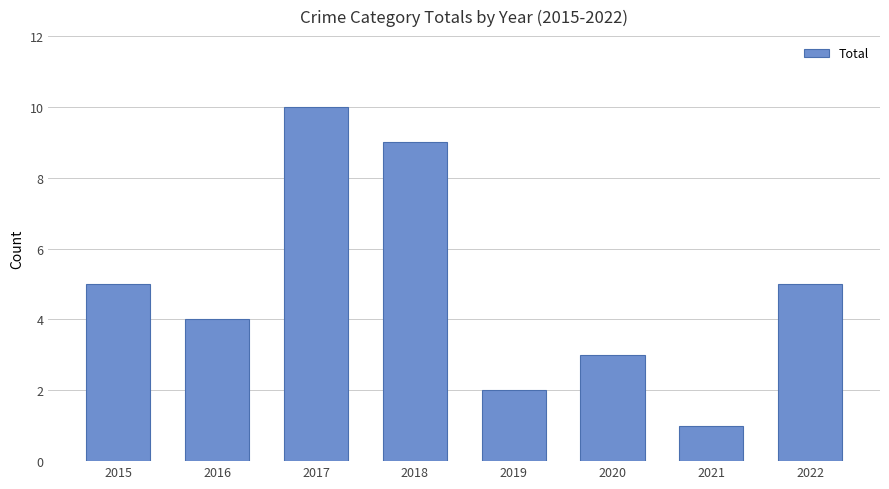

Reading right to left, transcribe all the data shown in this chart.

2022=5	2021=1	2020=3	2019=2	2018=9	2017=10	2016=4	2015=5